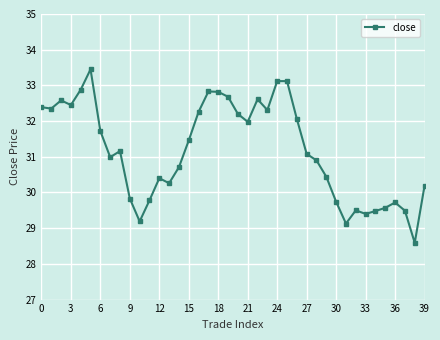

True or false: the data has more than 2 interior local peaks.

True